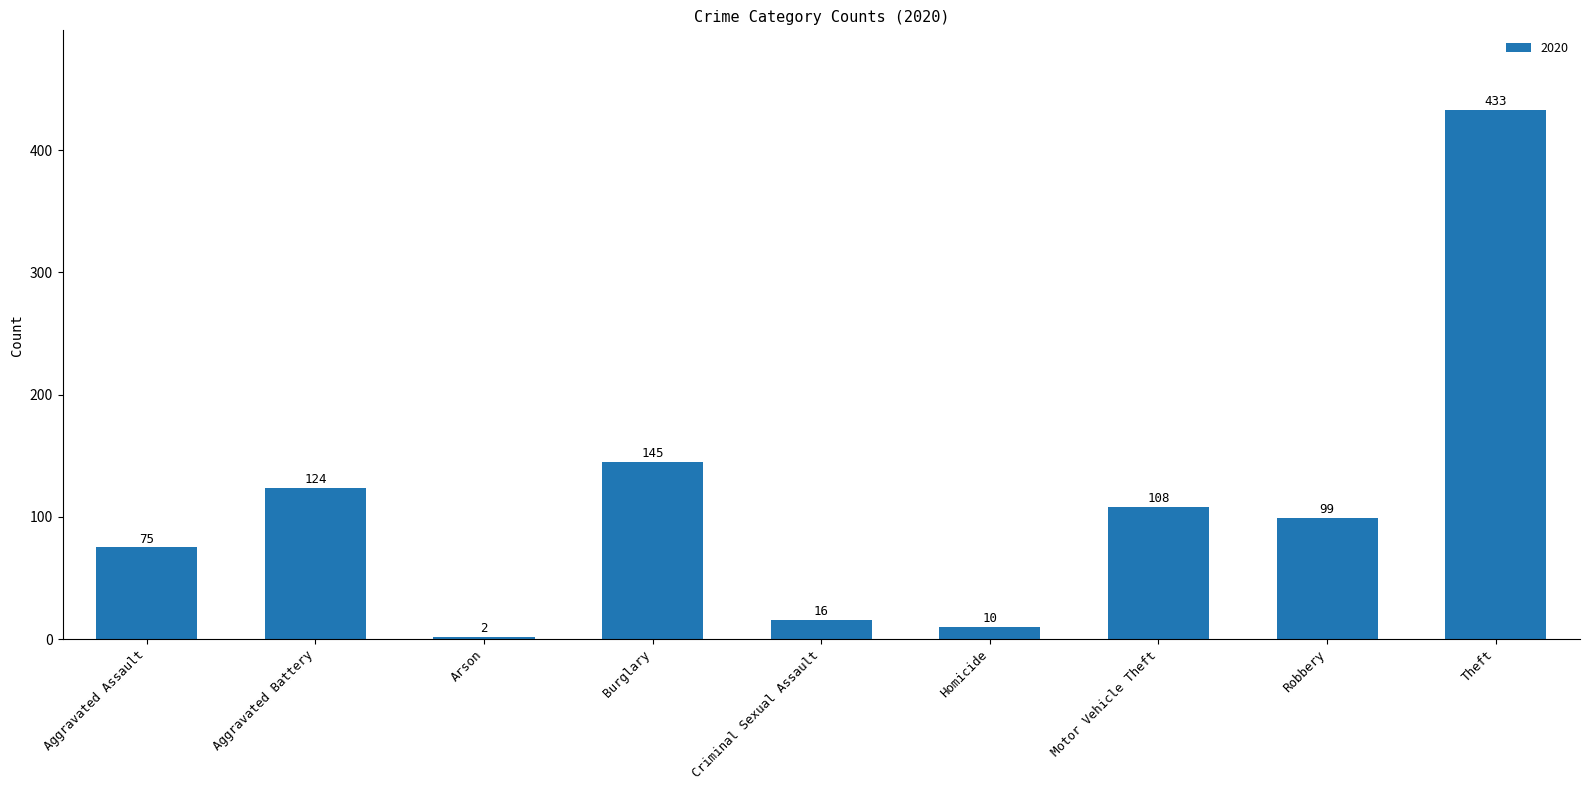

What is the change in value from Arson to Criminal Sexual Assault?

+14